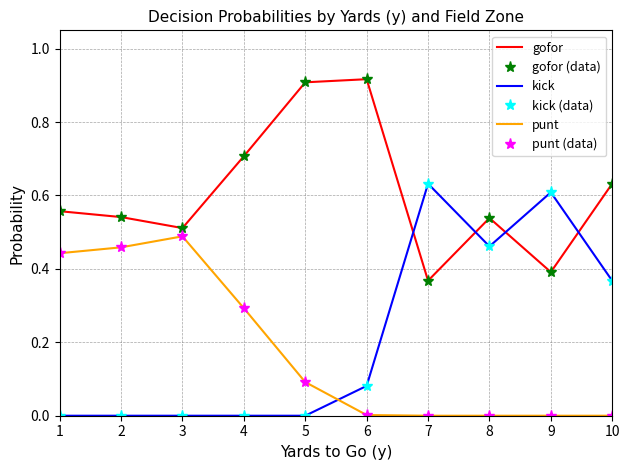

What is the value of the gofor point at the 6th from the left?

0.9